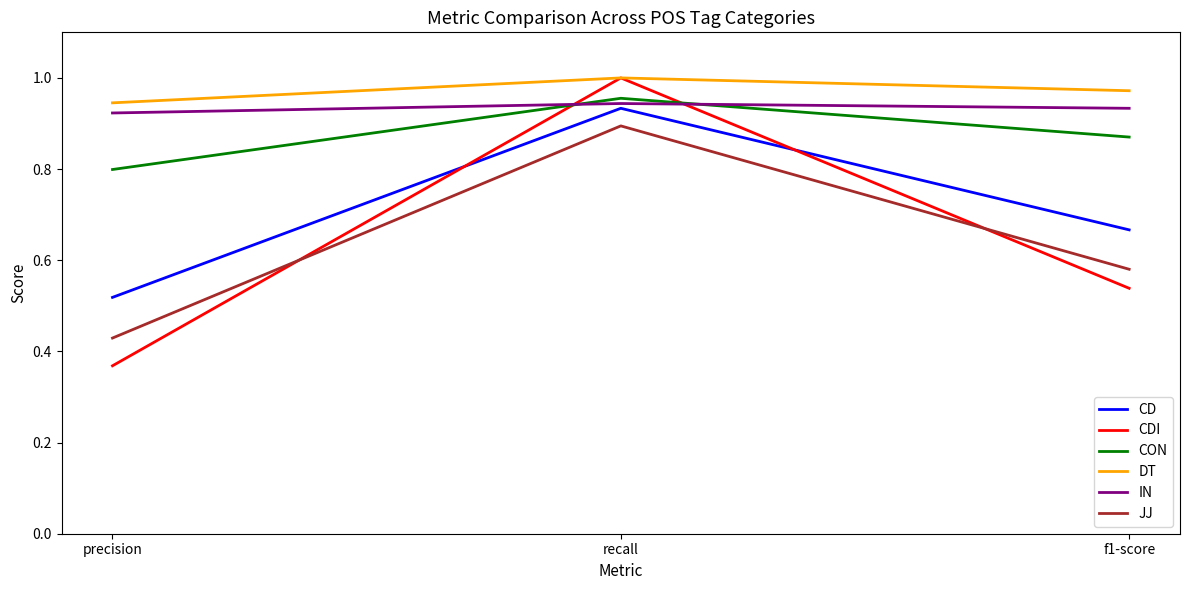

Which series has the widest spread of values?

CDI